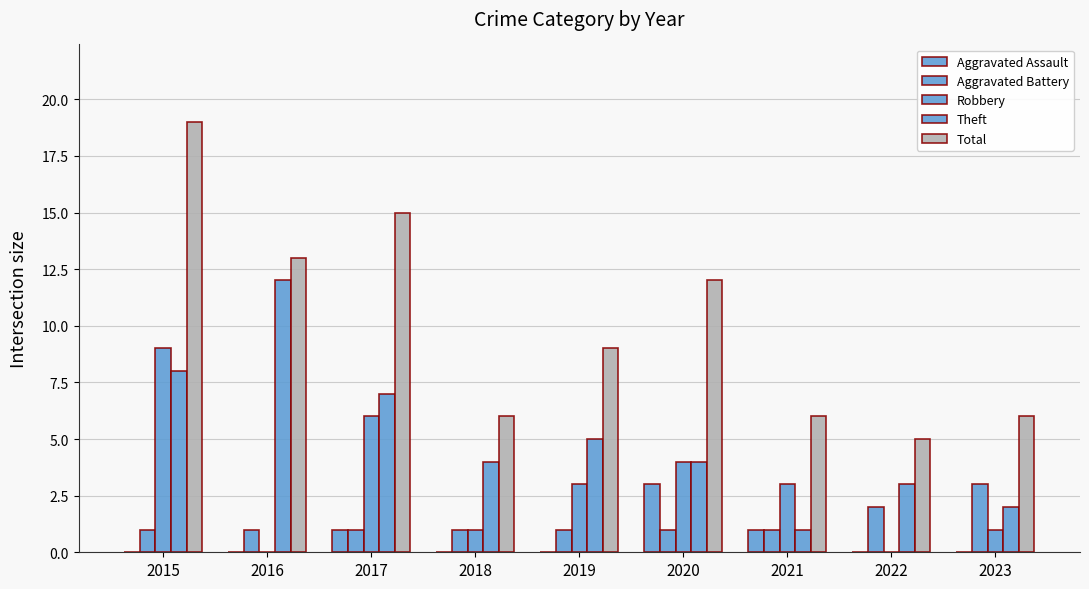

At which category does the chart reach its peak across all series?

2015